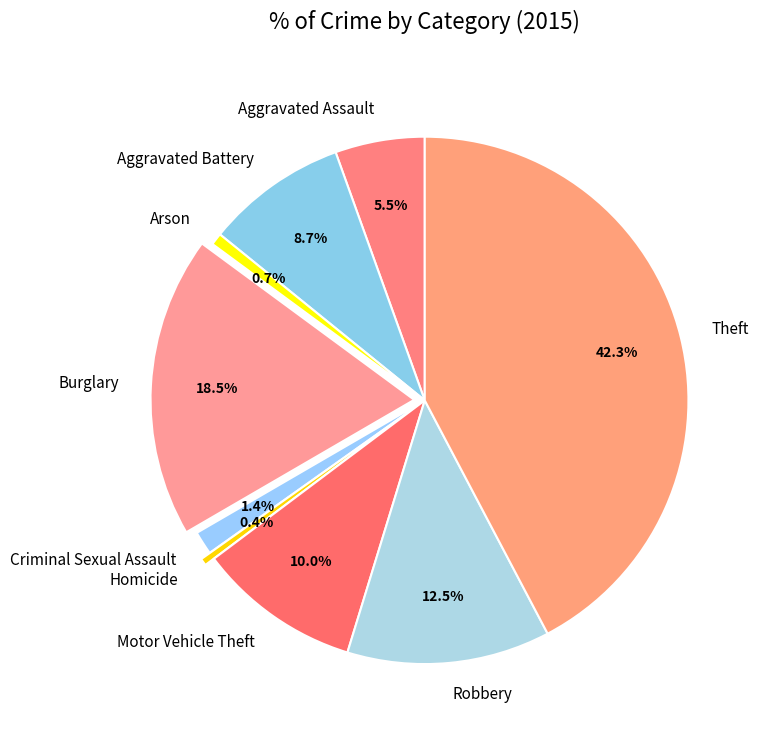

What portion of the pie excludes Motor Vehicle Theft?

90.0%